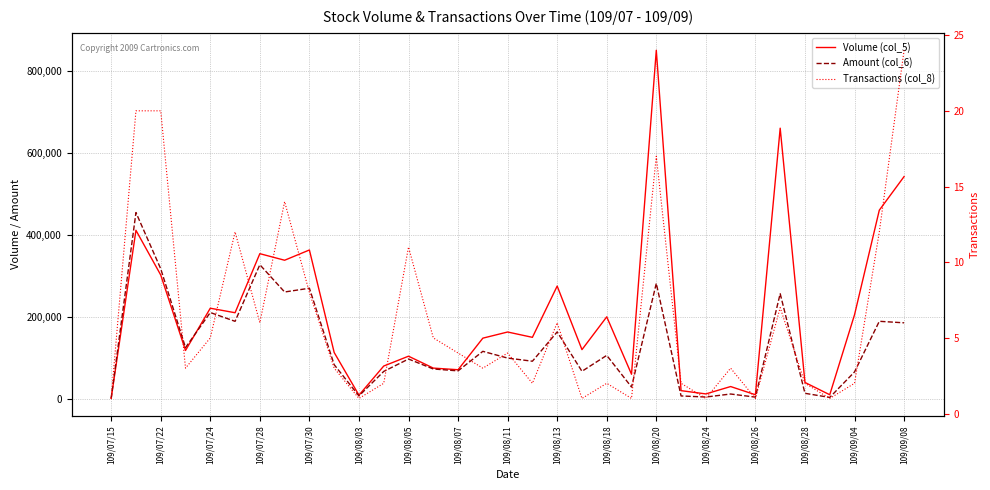

True or false: Amount (col_6) and Transactions (col_8) cross at least once.

False